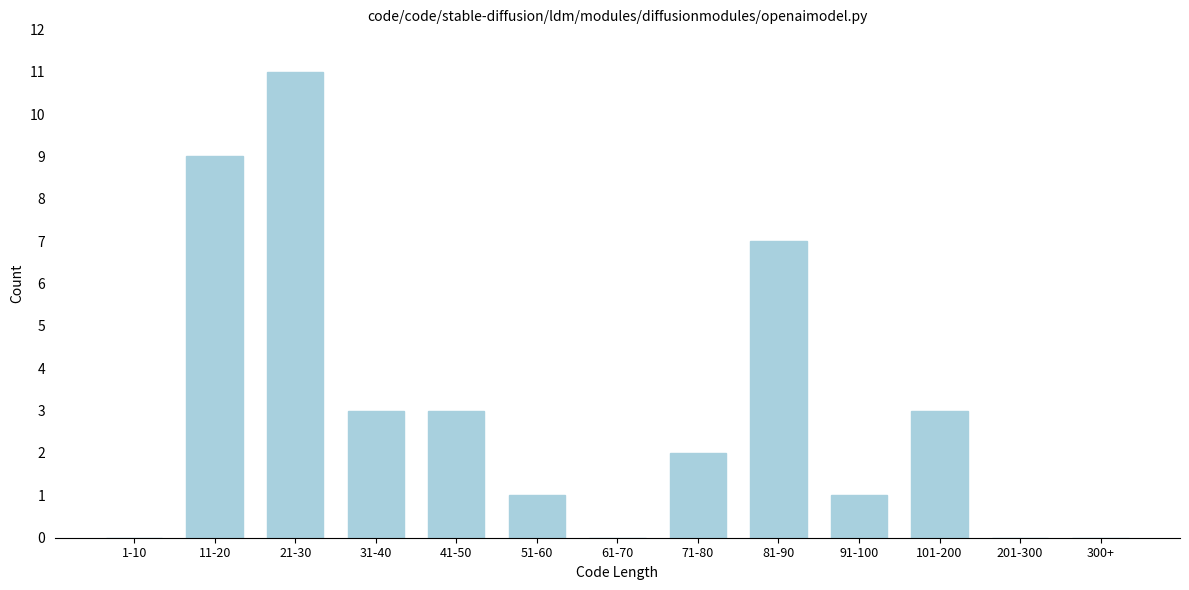

Reading right to left, transcribe all the data shown in this chart.

300+=0	201-300=0	101-200=3	91-100=1	81-90=7	71-80=2	61-70=0	51-60=1	41-50=3	31-40=3	21-30=11	11-20=9	1-10=0